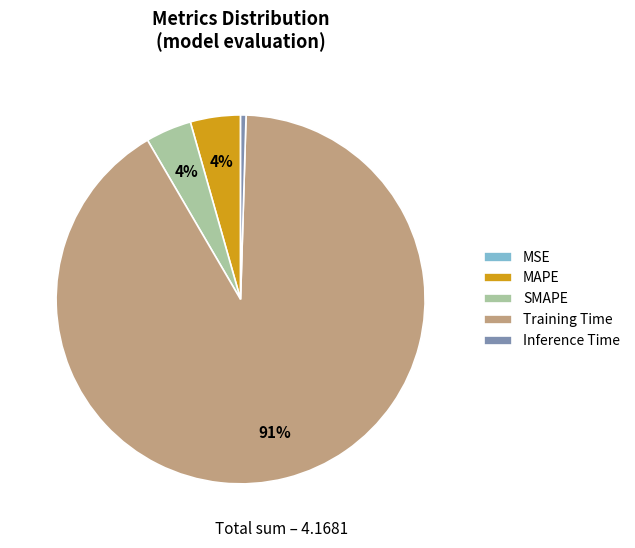

True or false: Training Time accounts for 91% of the total.

True